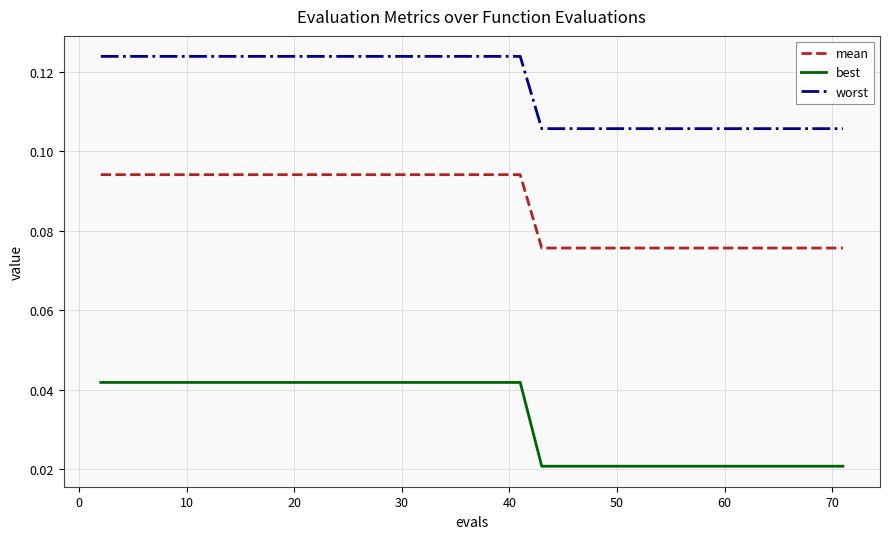

True or false: best and mean cross at least once.

False